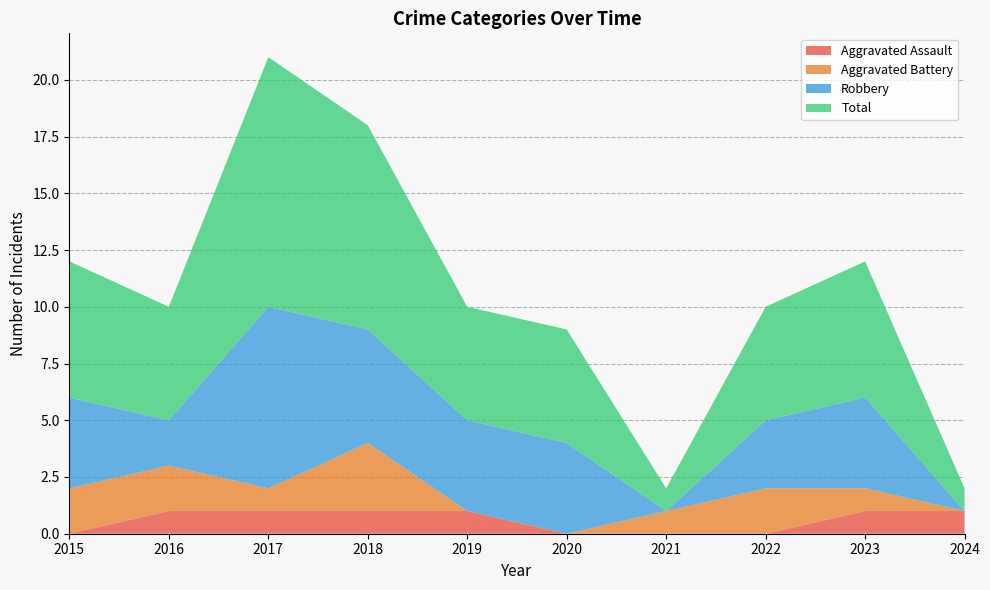

Reading right to left, extract all data points from this chart.

Aggravated Assault: 1	1	0	0	0	1	1	1	1	0
Aggravated Battery: 0	1	2	1	0	0	3	1	2	2
Robbery: 0	4	3	0	4	4	5	8	2	4
Total: 1	6	5	1	5	5	9	11	5	6